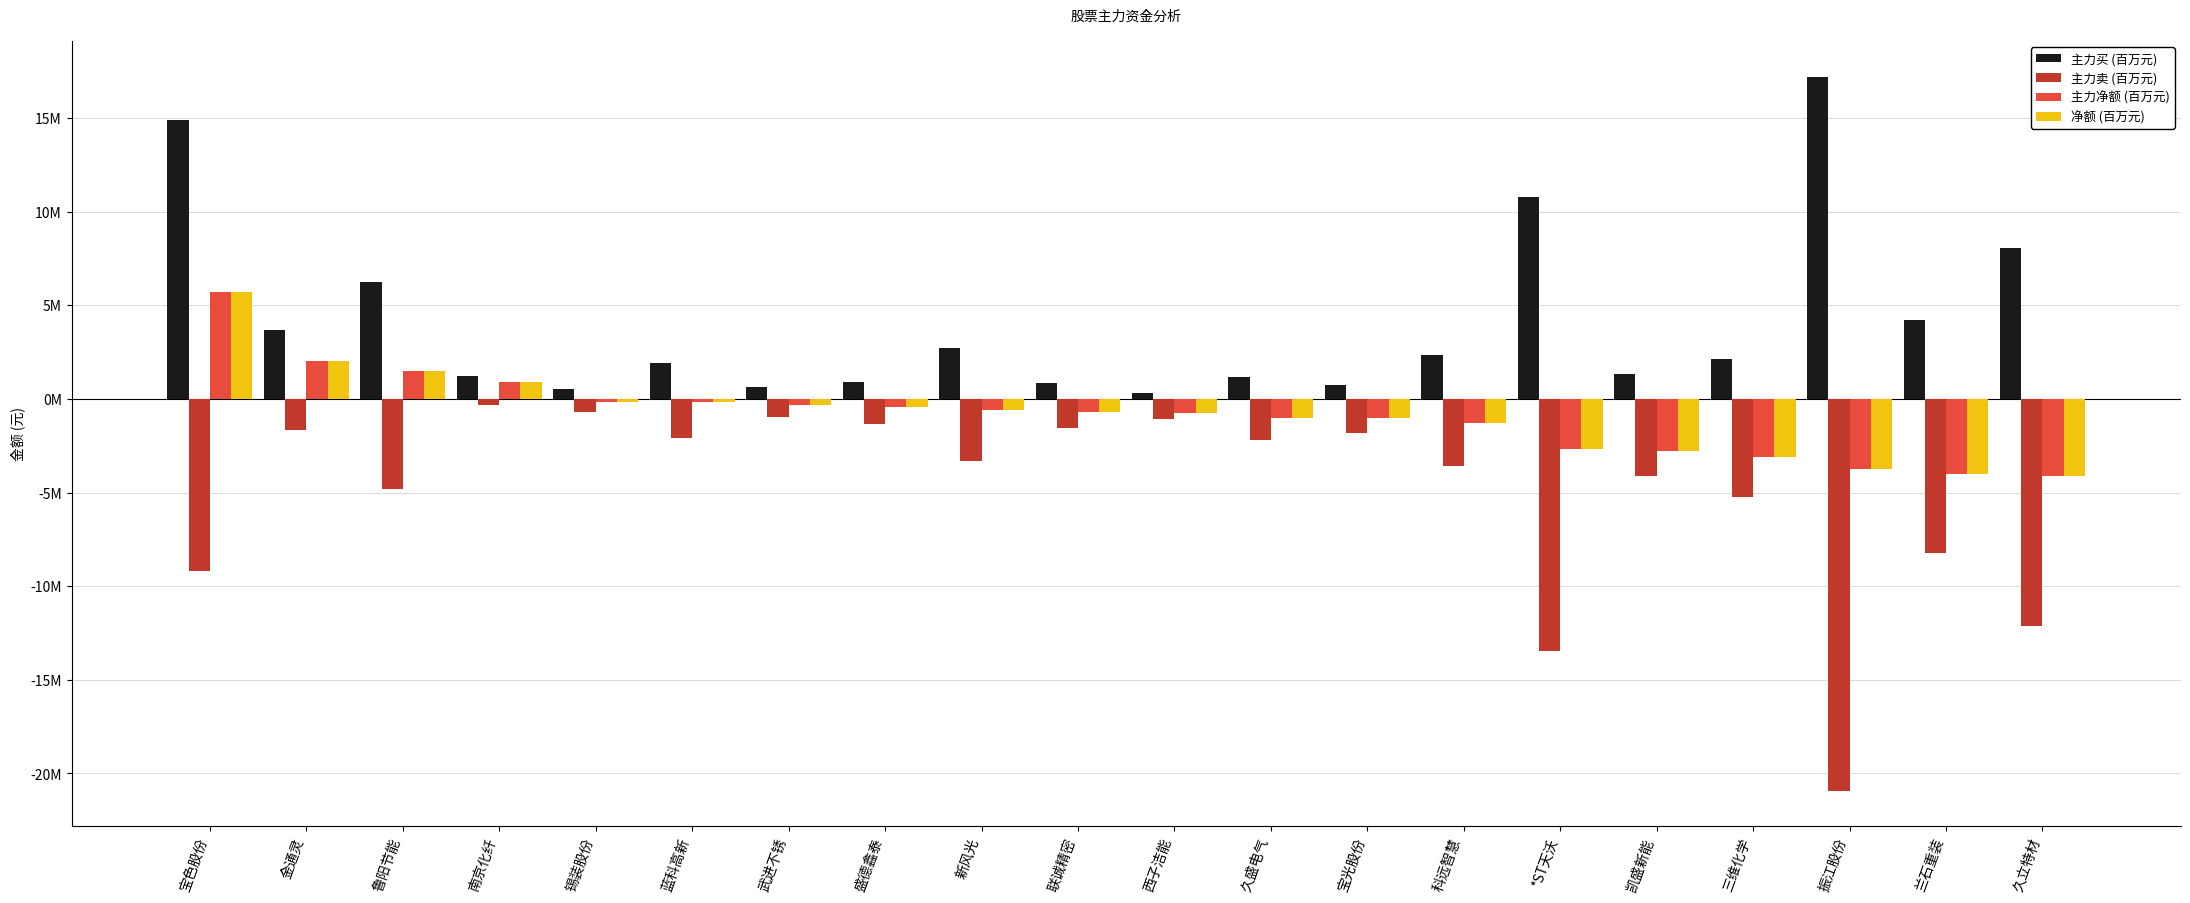

Rank the series by their maximum value, from highest to lowest.

主力买 (百万元), 主力净额 (百万元), 净额 (百万元), 主力卖 (百万元)